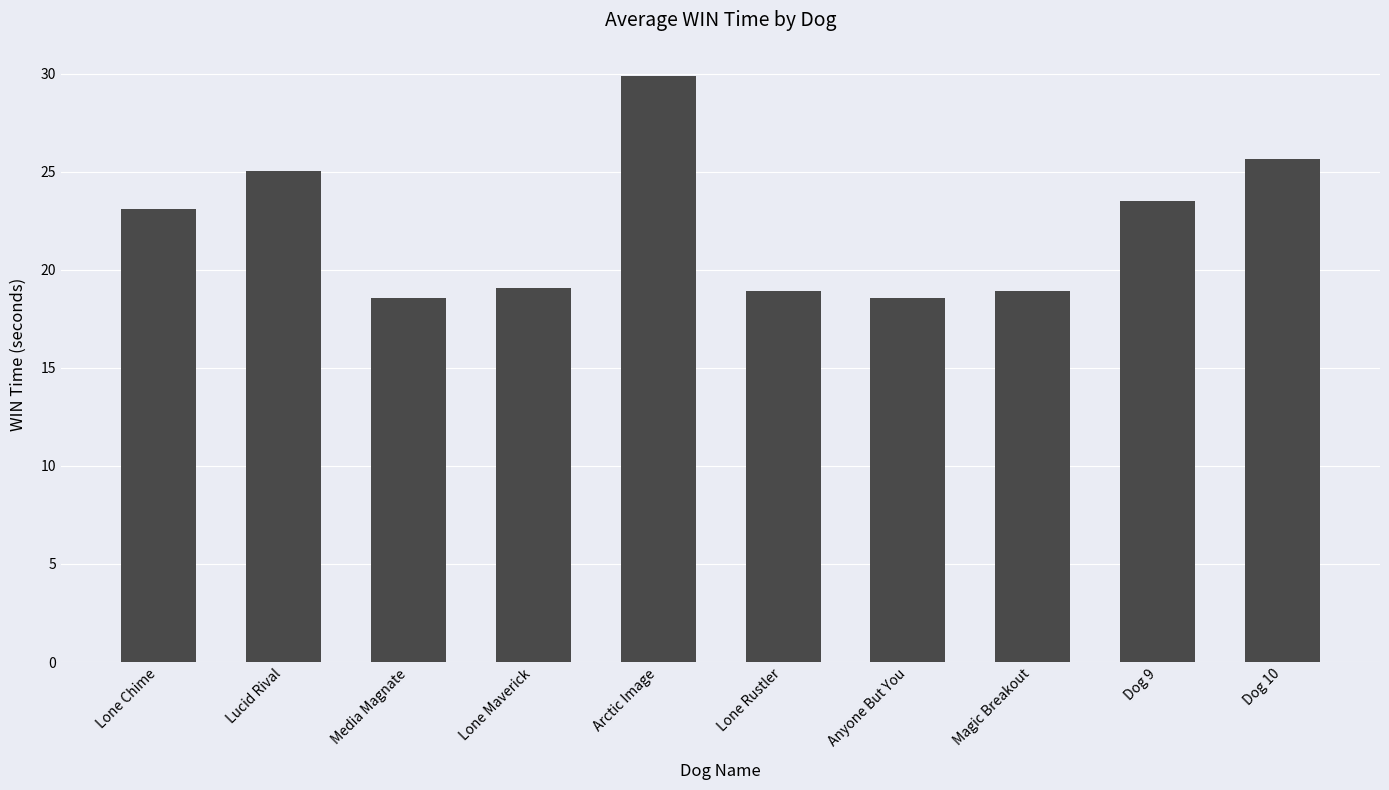

What position from the right is Arctic Image?

6